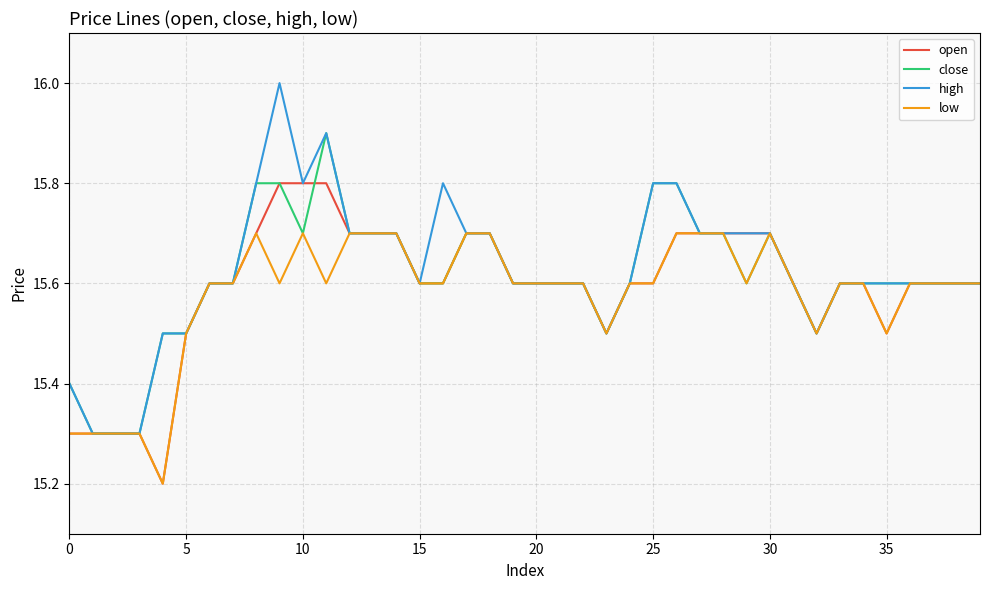

Count the low values in the range 15 to 16.

40